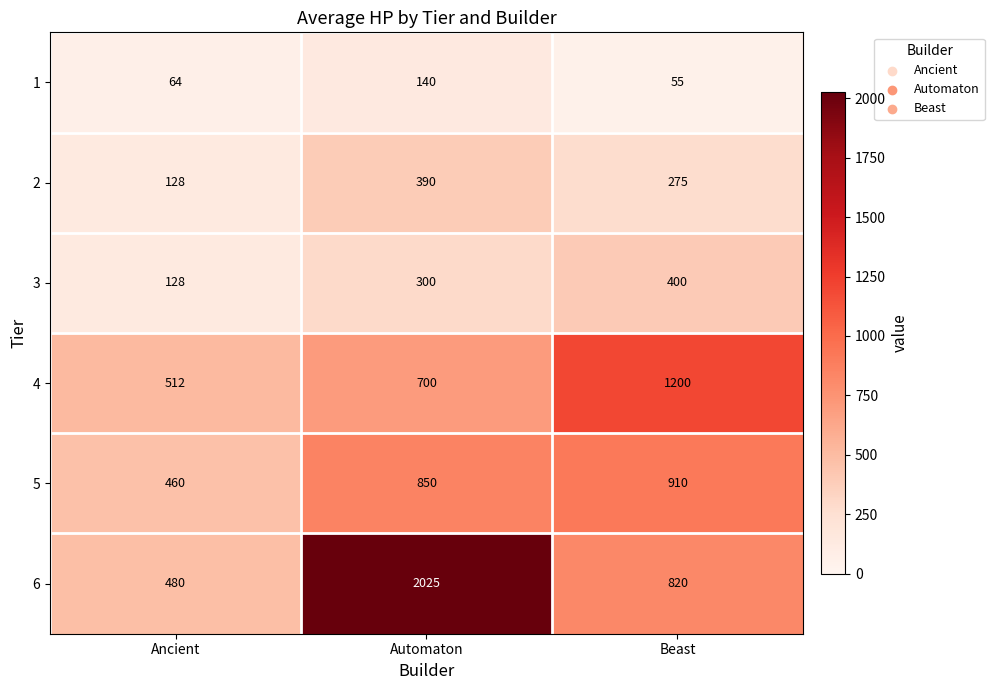

Is it true that 4 equals 700 at Automaton?

True